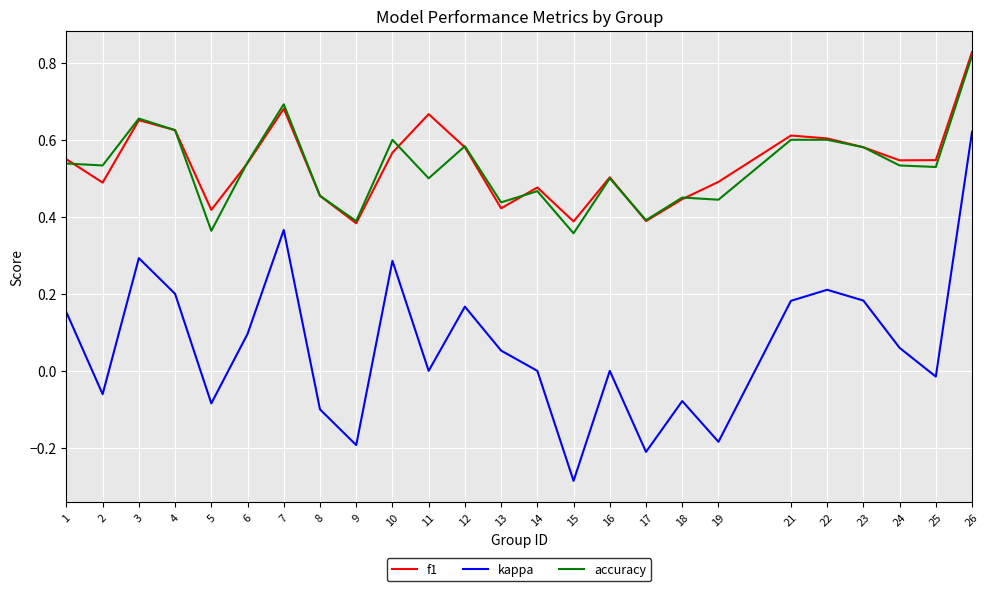

True or false: accuracy and kappa cross at least once.

False